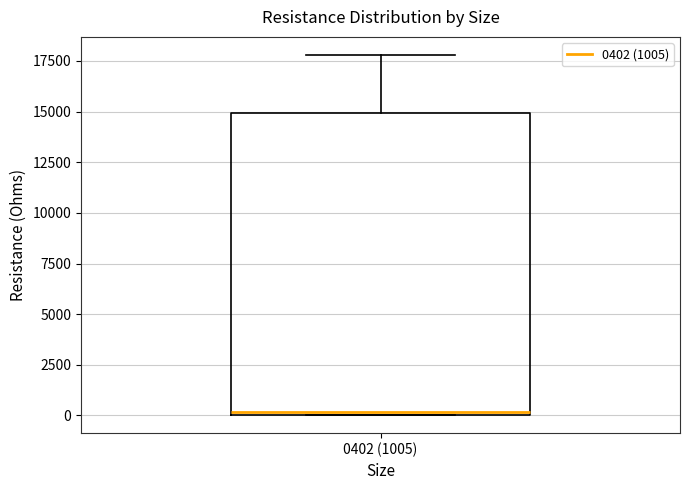

Where is the upper edge of the box for 0402 (1005) on the y-axis? The values are not printed on the chart, so give them approximately, as read against the axis.

15000